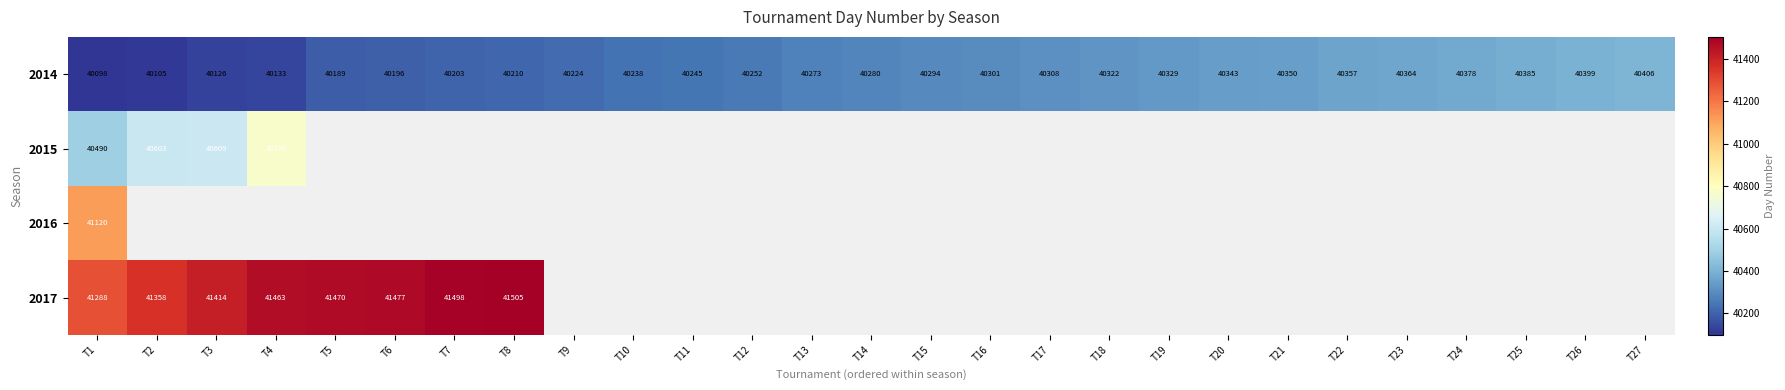

The 2014 series shows 40252 at T12. True or false?

True